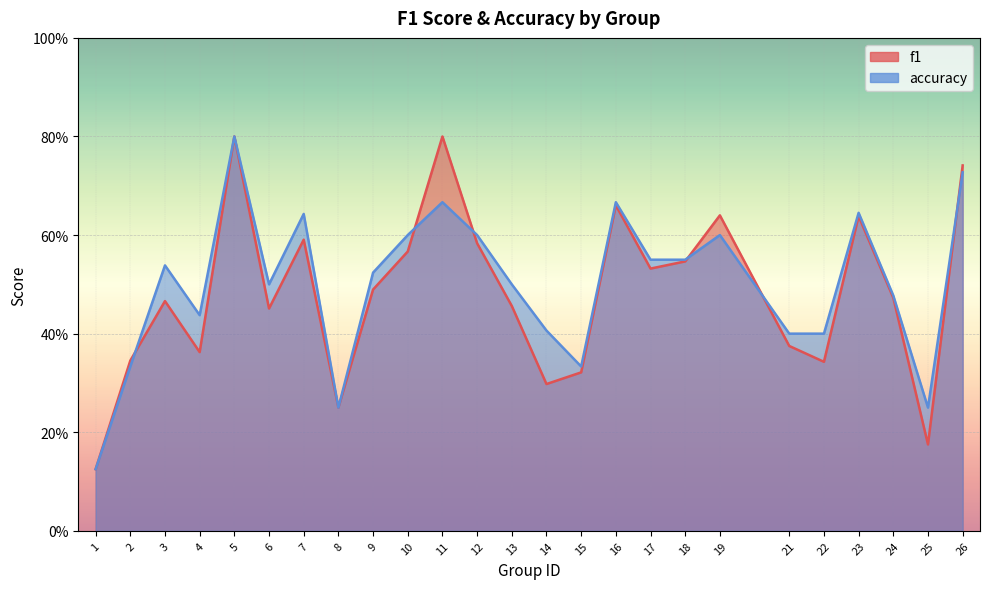

What is the value of the f1 point at the 21st from the left?

0.3